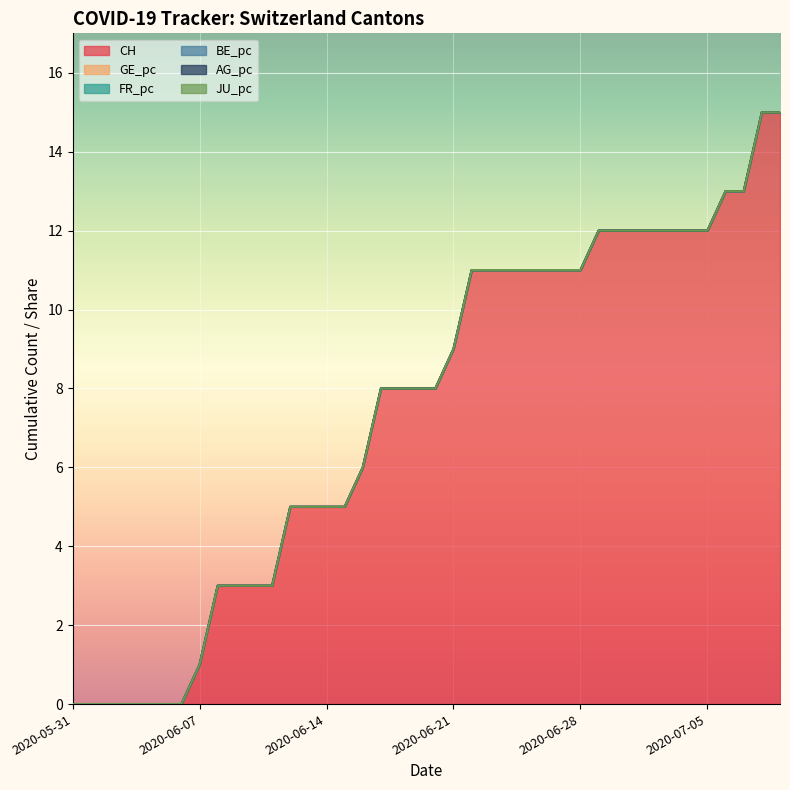

What is the average value of the CH series?

7.4